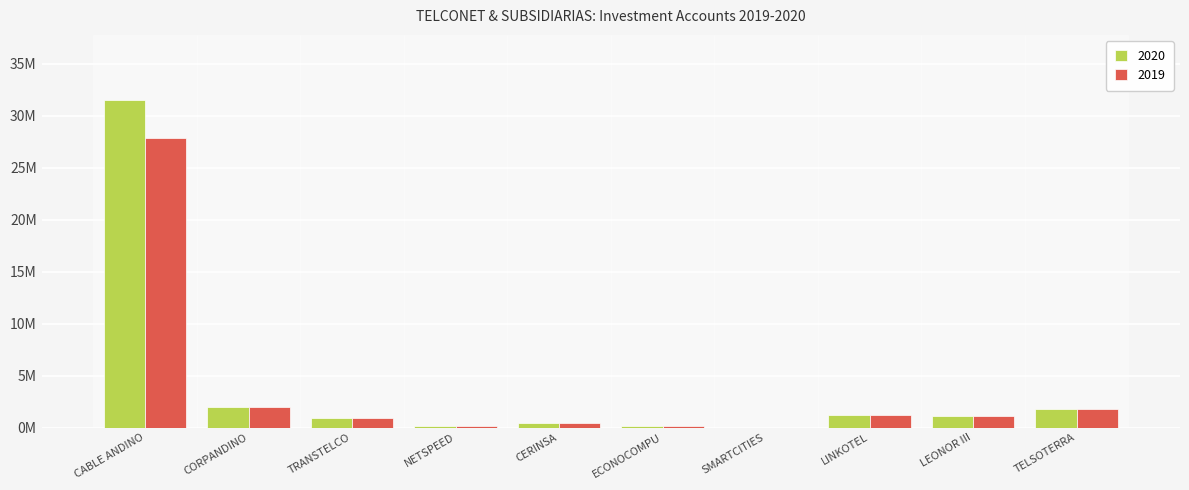

At which category is the sum across all series the highest?

CABLE ANDINO